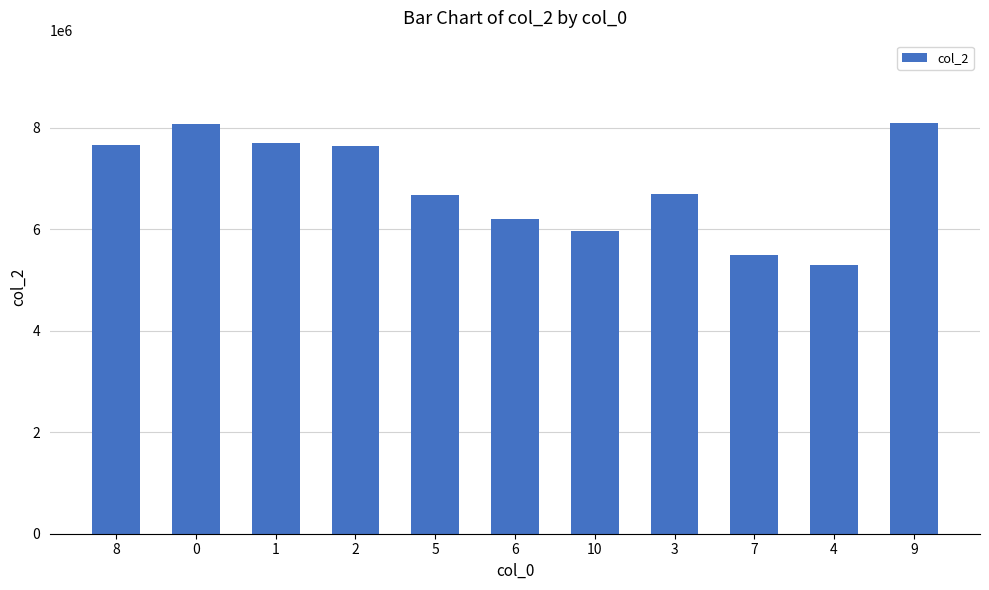

At which category does the chart reach its minimum across all series?

4